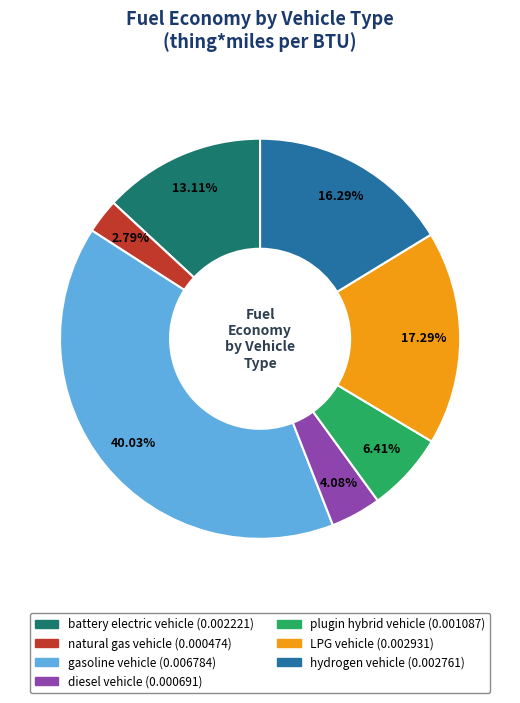

What percentage is NOT represented by gasoline vehicle?

60.0%